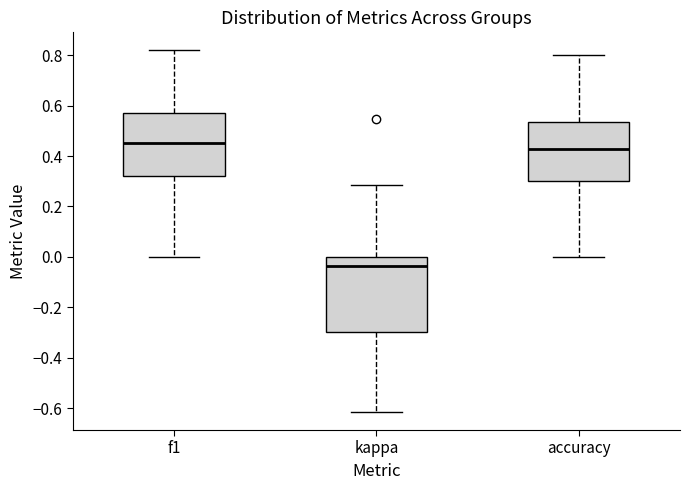

Which box has the highest median line?

f1